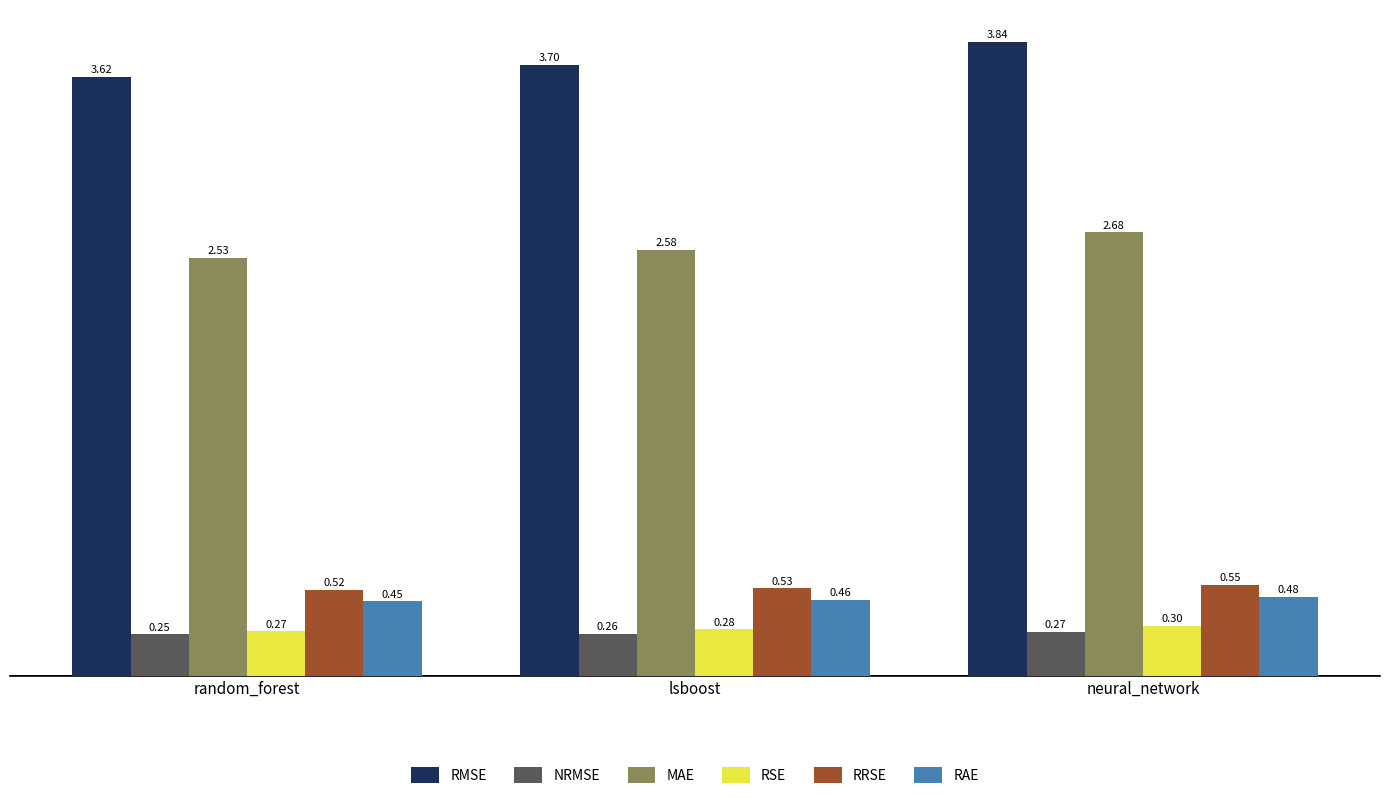

Between lsboost and neural_network, which series saw the biggest shift?

RMSE